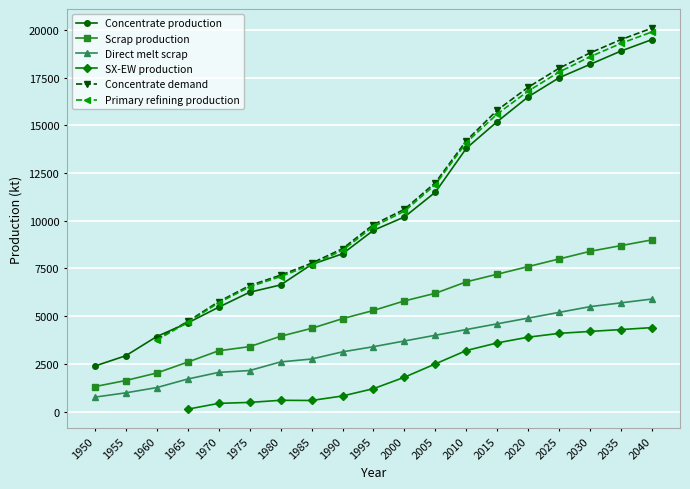

Read the Concentrate production value at 2010.

13800.0